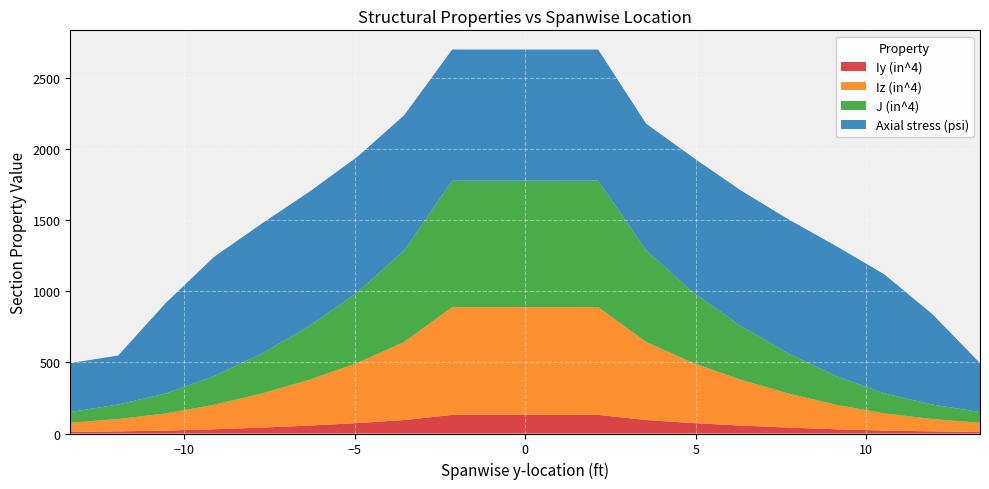

Reading left to right, what are all the values shown in this chart?

Iy (in^4): 11.1	15.0	20.9	29.8	41.6	56.0	73.5	95.1	131.2	131.0	94.9	73.5	56.0	41.5	29.8	20.8	15.0	11.1
Iz (in^4): 64.4	86.9	120.5	172.1	239.6	322.9	423.5	550.1	758.2	758.0	549.9	423.4	322.8	239.6	172.0	120.4	86.9	64.4
J (in^4): 75.6	102.0	141.3	201.9	281.2	378.9	497.0	645.1	889.4	889.0	644.9	496.9	378.8	281.1	201.8	141.3	101.9	75.5
Axial stress (psi): 344.0	637.2	837.3	913.9	943.8	953.1	949.1	890.4	922.4	923.0	949.8	953.9	944.6	914.6	837.9	637.7	344.3	344.3